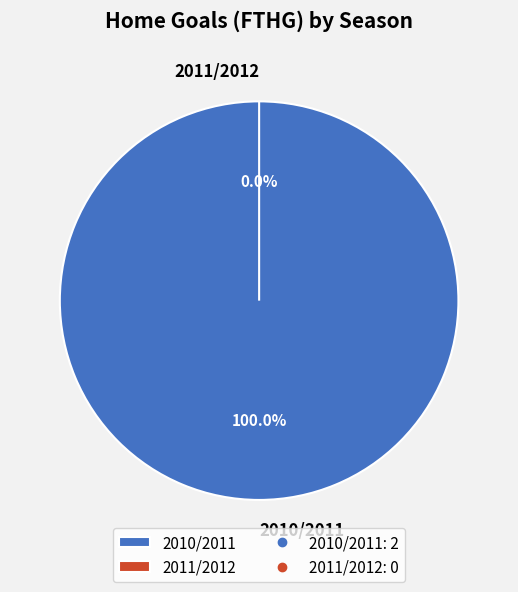

Rank the categories by value from lowest to highest.

2011/2012, 2010/2011